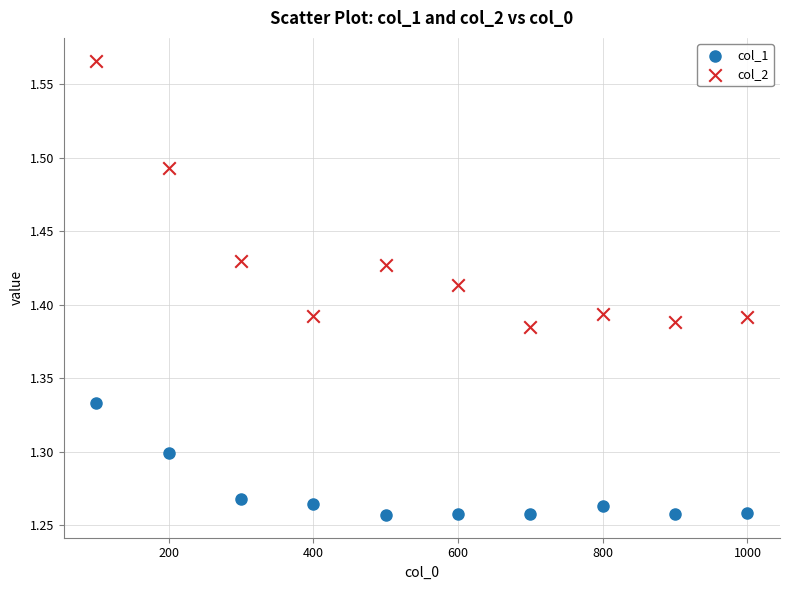

What are all the series names shown in the legend?

col_1, col_2